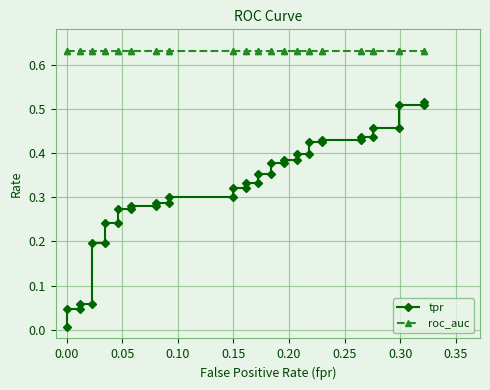

True or false: tpr has a value of 0.1 at 36.

False